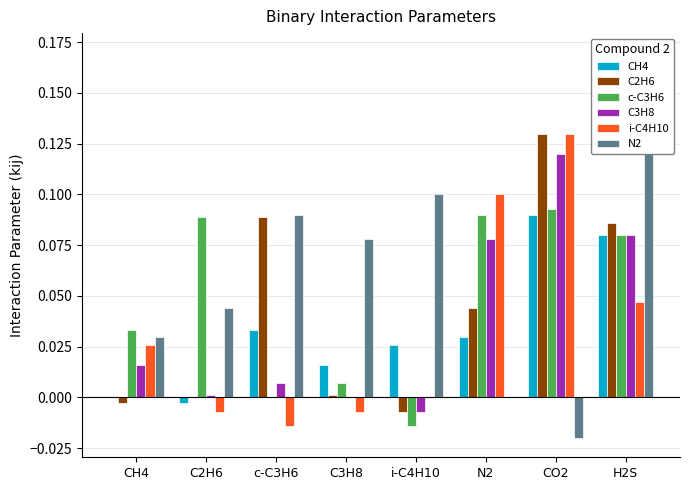

Where is CH4 nearest to the value 0?

CH4